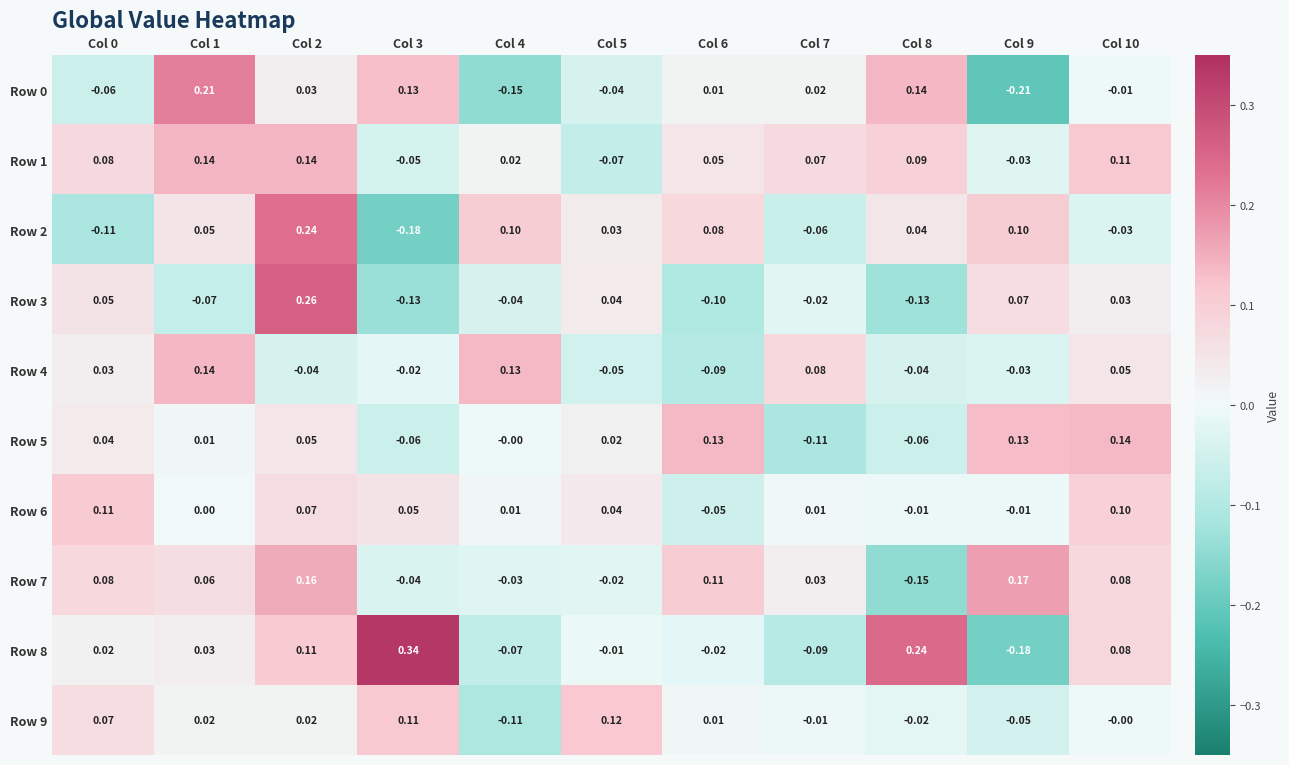

How many negative values does the Row 2 series have?

4